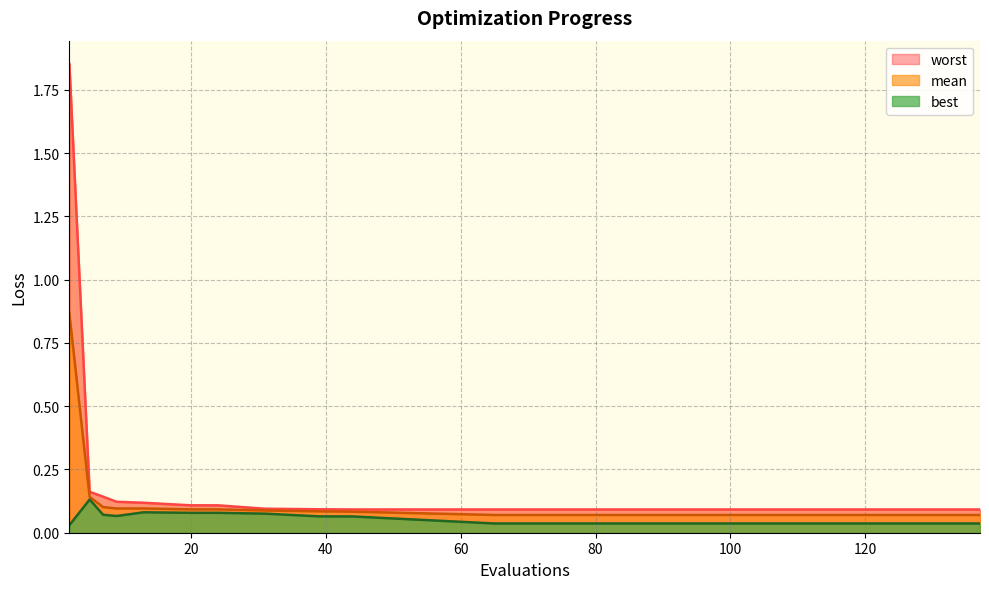

Which series has the largest total across all categories?

worst